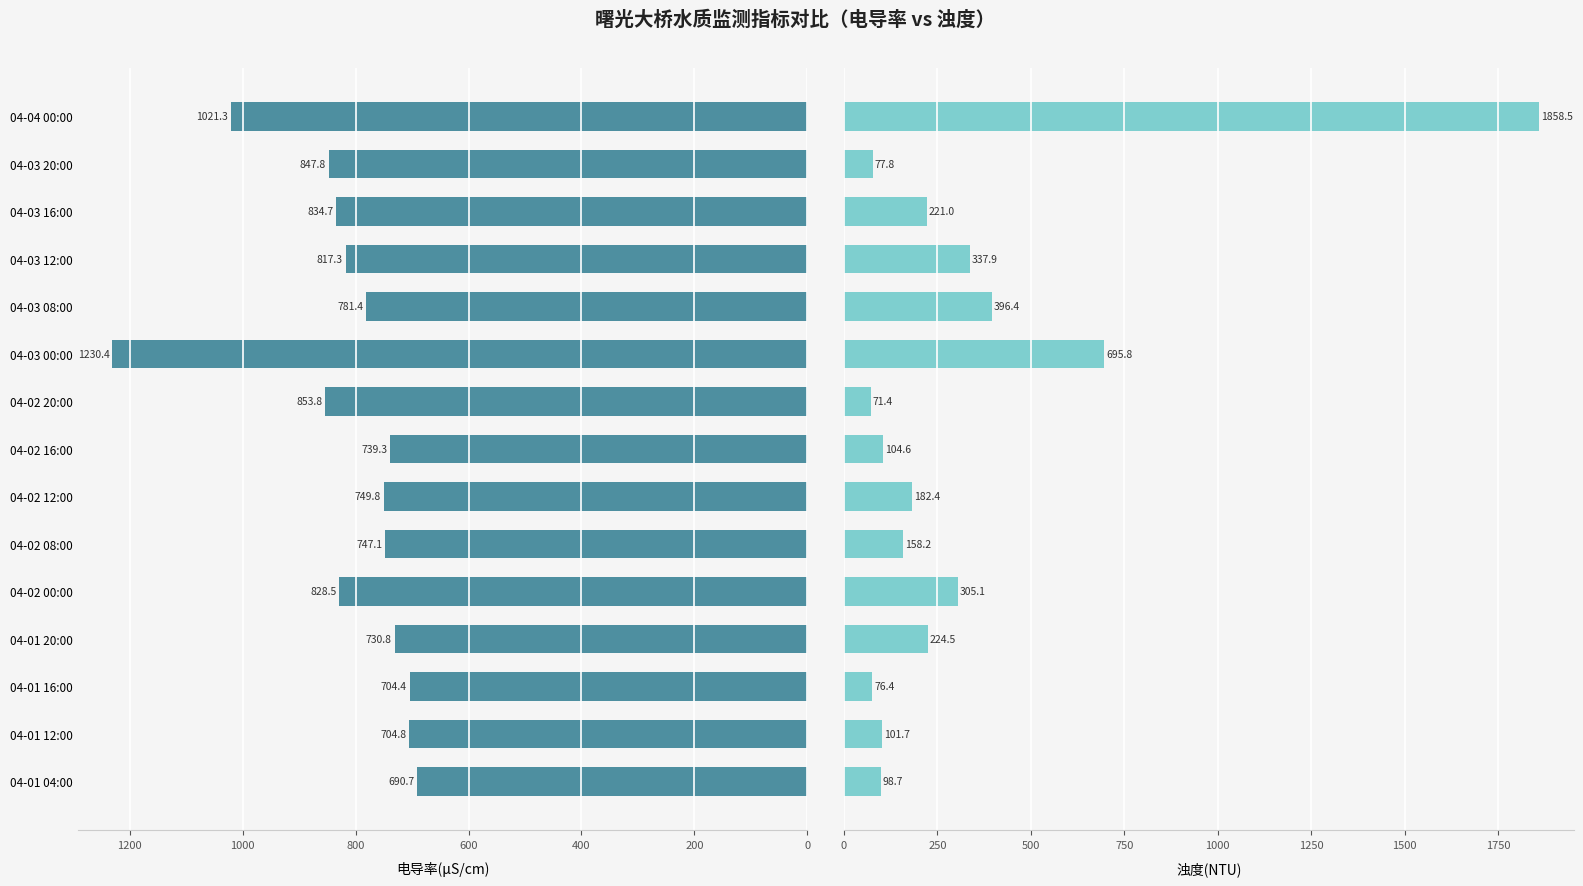

What is the spread (max minus min) of values at 04-03 08:00?

385.0